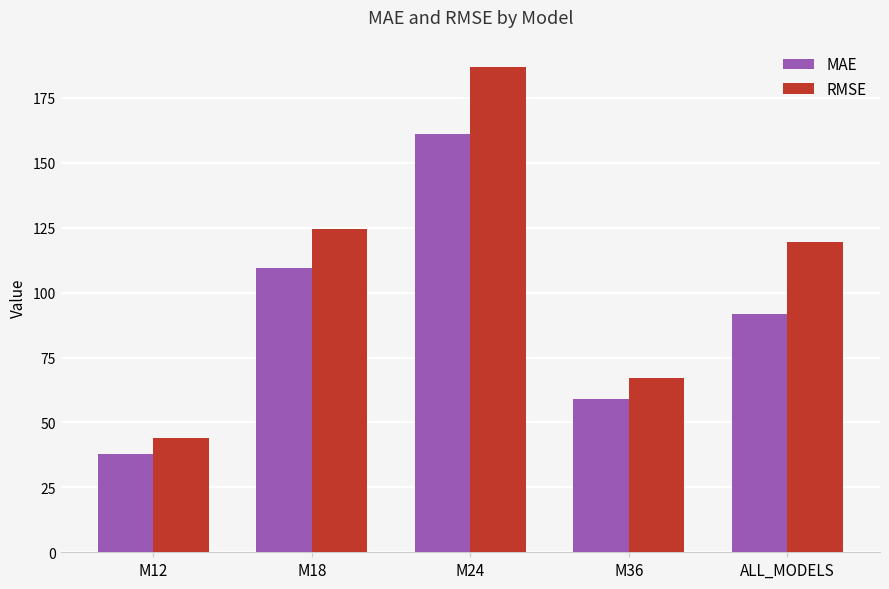

Reading left to right, transcribe all the data shown in this chart.

MAE: M12=38.0	M18=109.3	M24=160.9	M36=59.0	ALL_MODELS=91.8
RMSE: M12=44.1	M18=124.7	M24=187.0	M36=67.0	ALL_MODELS=119.3